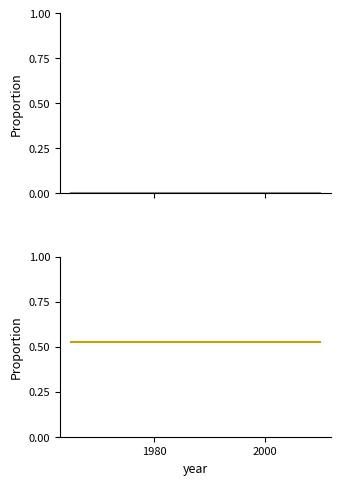

Reading left to right, list all the values displayed in this chart.

流動資産合計: 0.0	0.0	0.0	0.0	0.0	0.0
資産合計に対する流動資産: 0.5	0.5	0.5	0.5	0.5	0.5